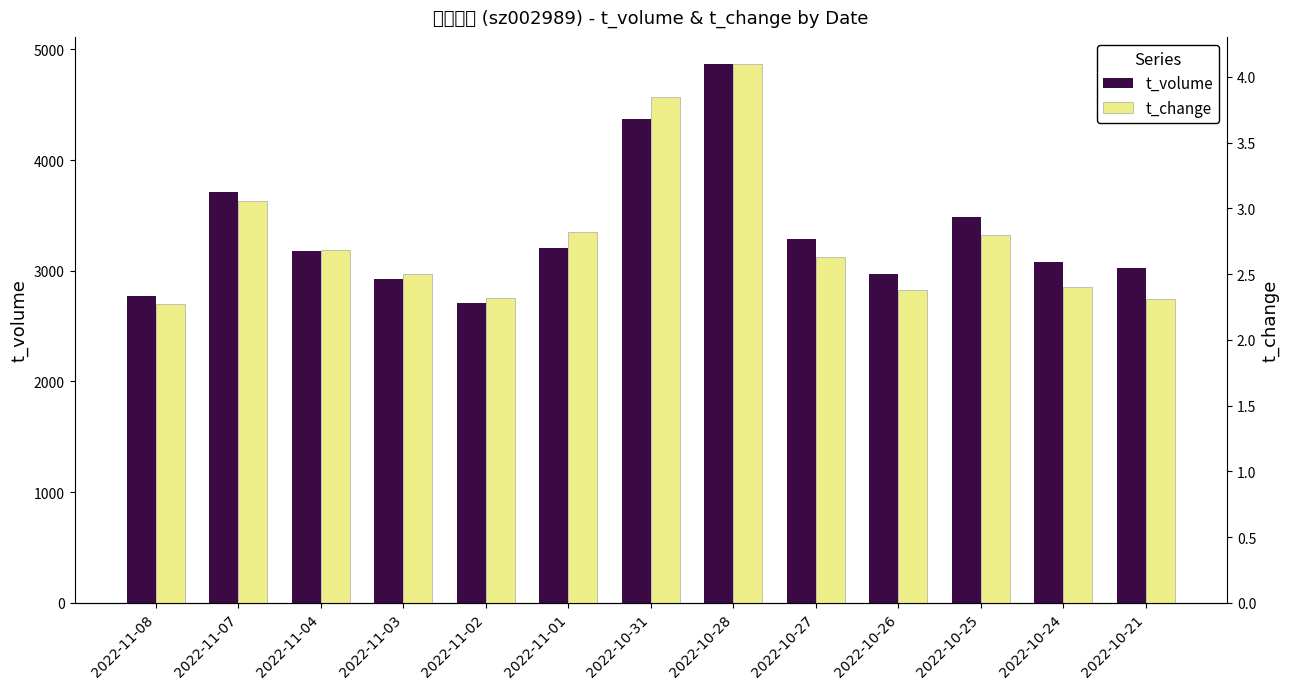

List the series in order of their peak value, highest first.

t_volume, t_change